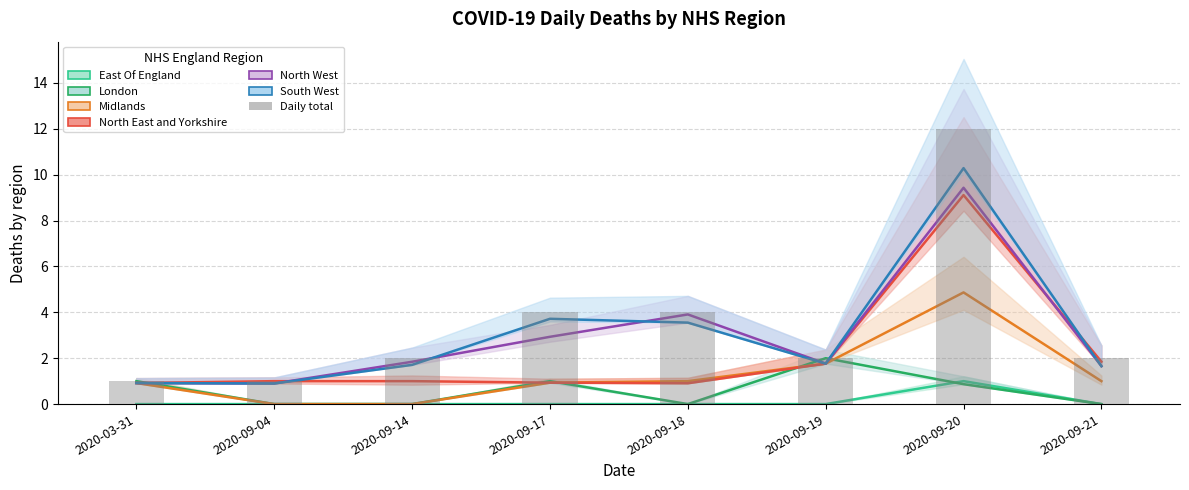

At which category does the chart reach its peak across all series?

2020-09-20